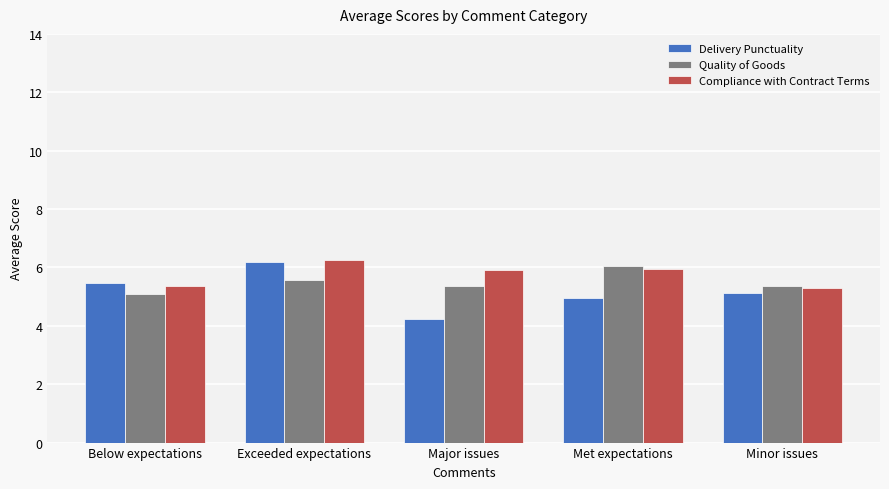

How many bars are there in total?

15